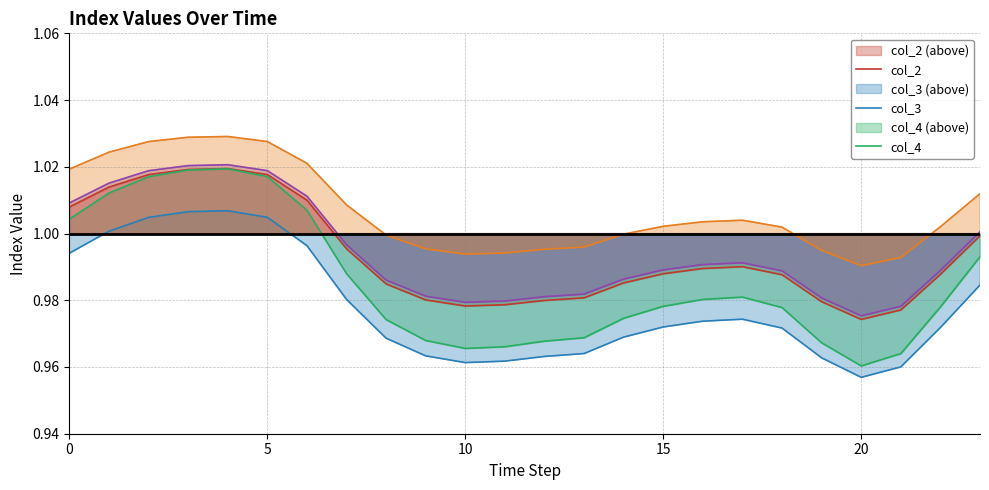

The value of col_3 at 1 is 1.0. True or false?

True